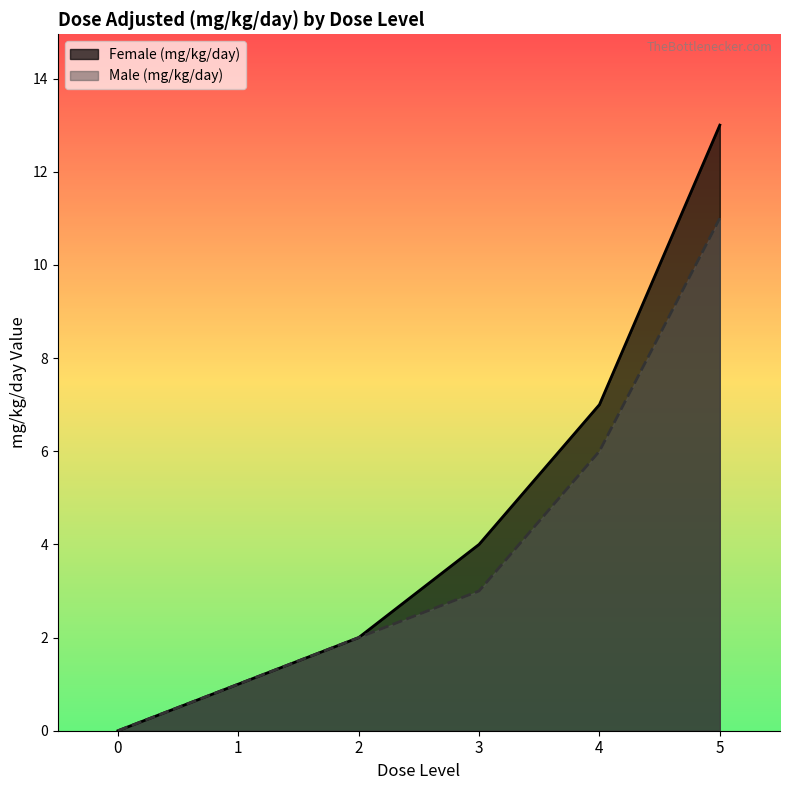

Between 4 and 1, which is larger?

4